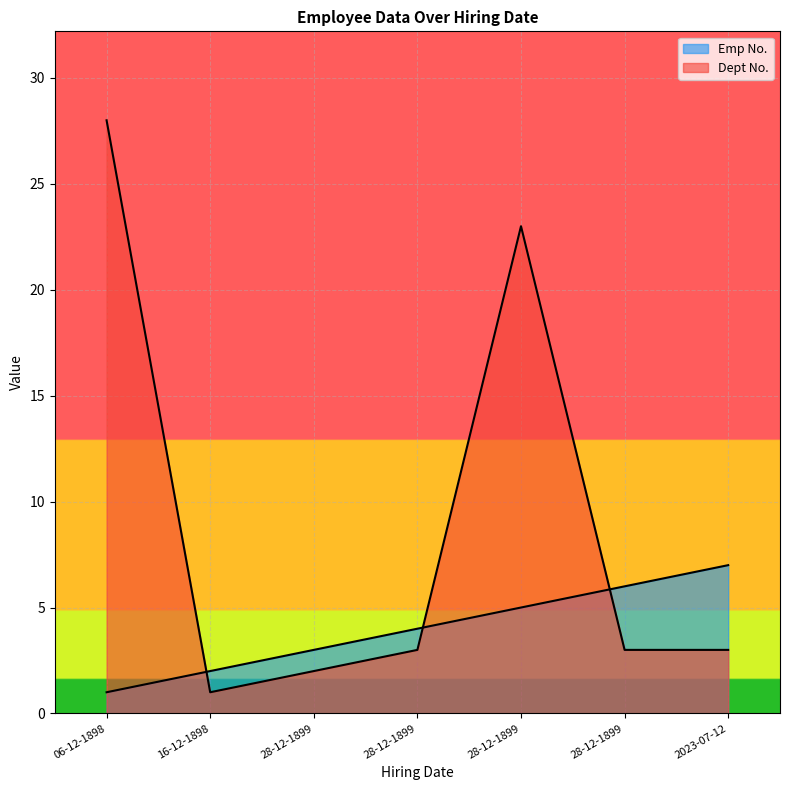

At which category does the chart reach its peak across all series?

06-12-1898